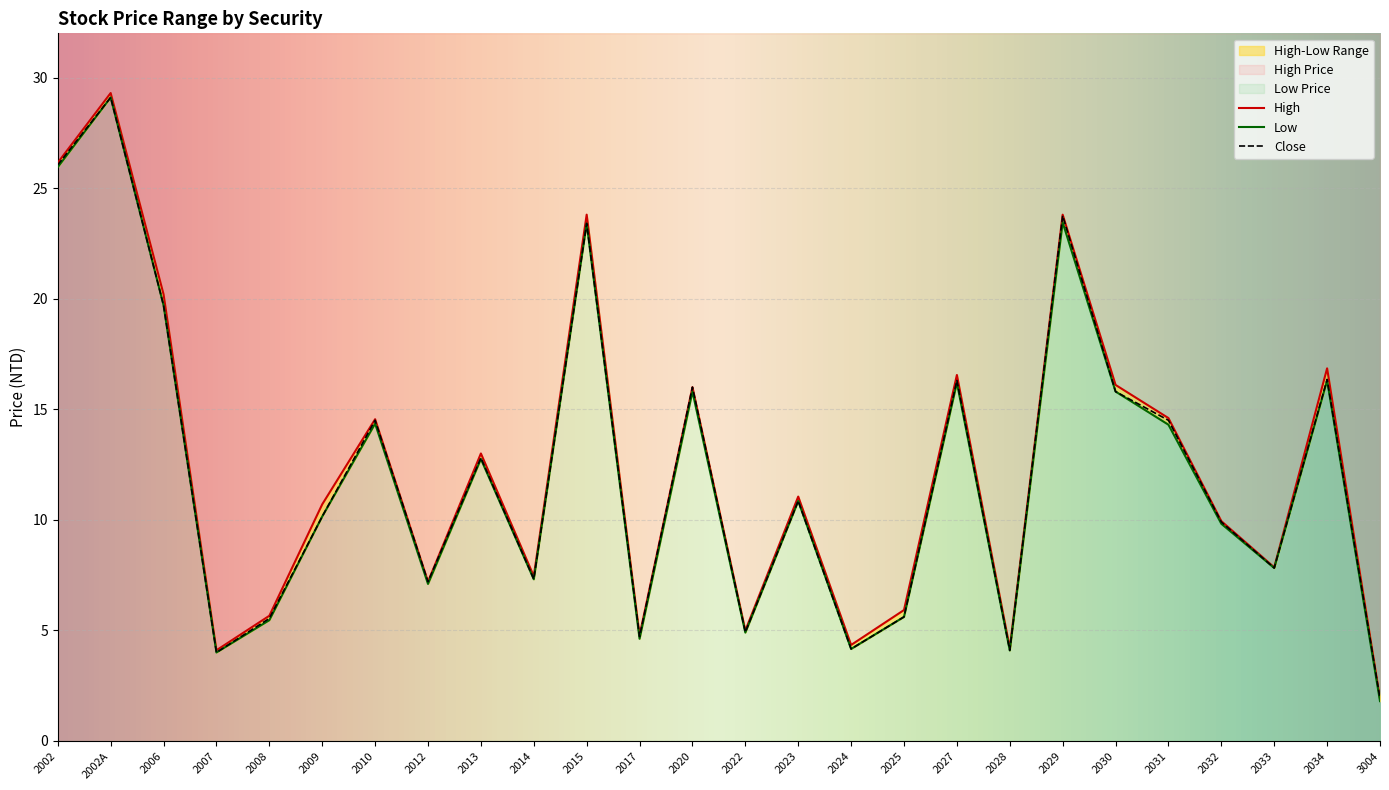

Which category has the lowest value across all series?

3004